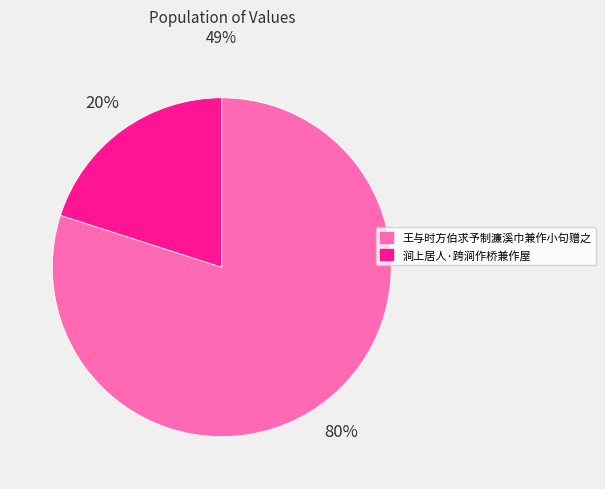

Which has a higher value, 王与时方伯求予制濂溪巾兼作小句赠之 or 涧上居人·跨涧作桥兼作屋?

王与时方伯求予制濂溪巾兼作小句赠之